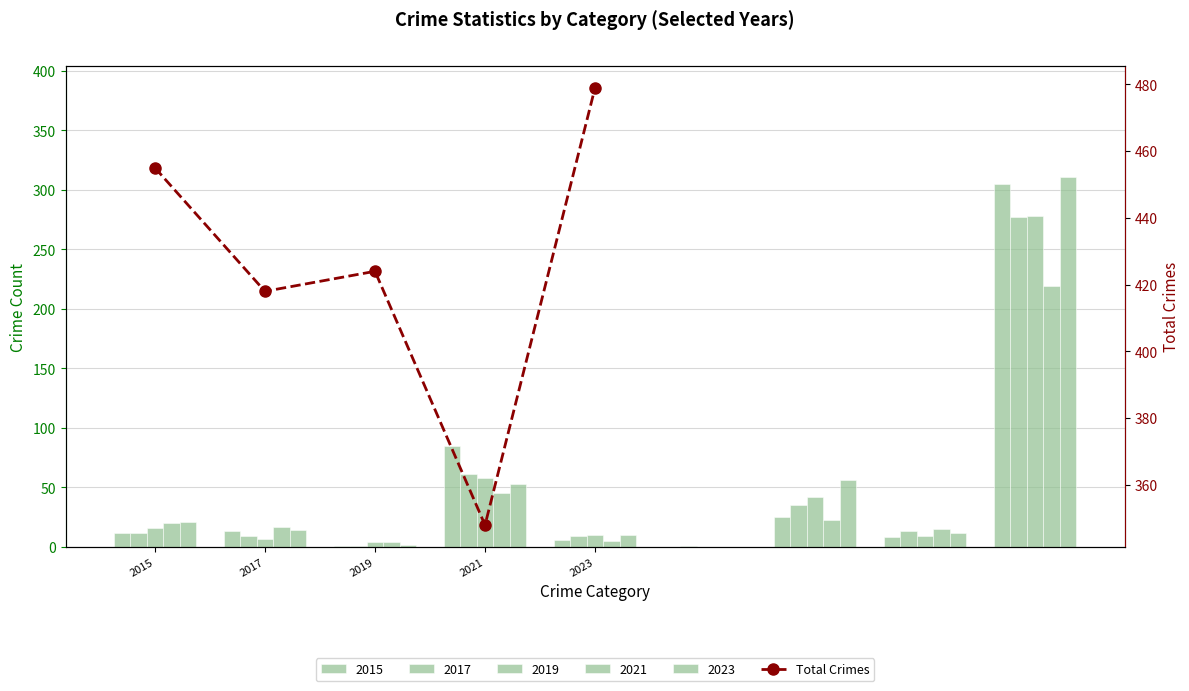

What is the minimum value shown in the chart?

348